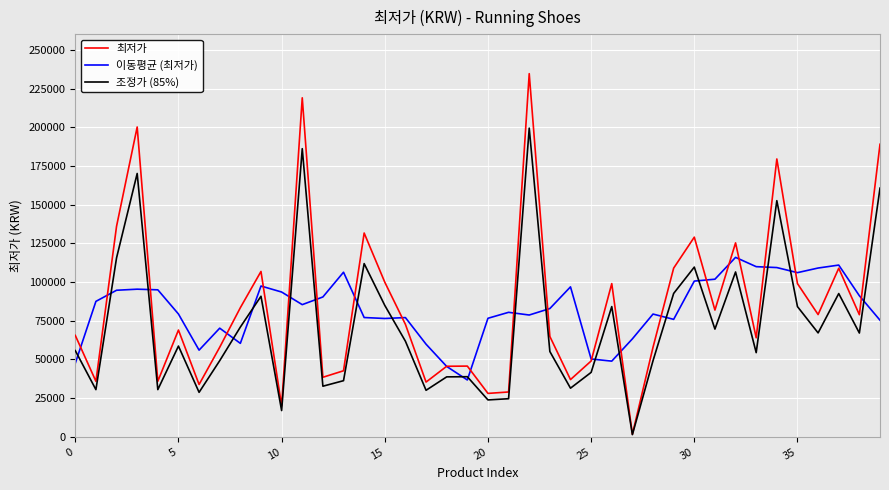

What is the maximum value for 이동평균 (최저가)?

115938.0